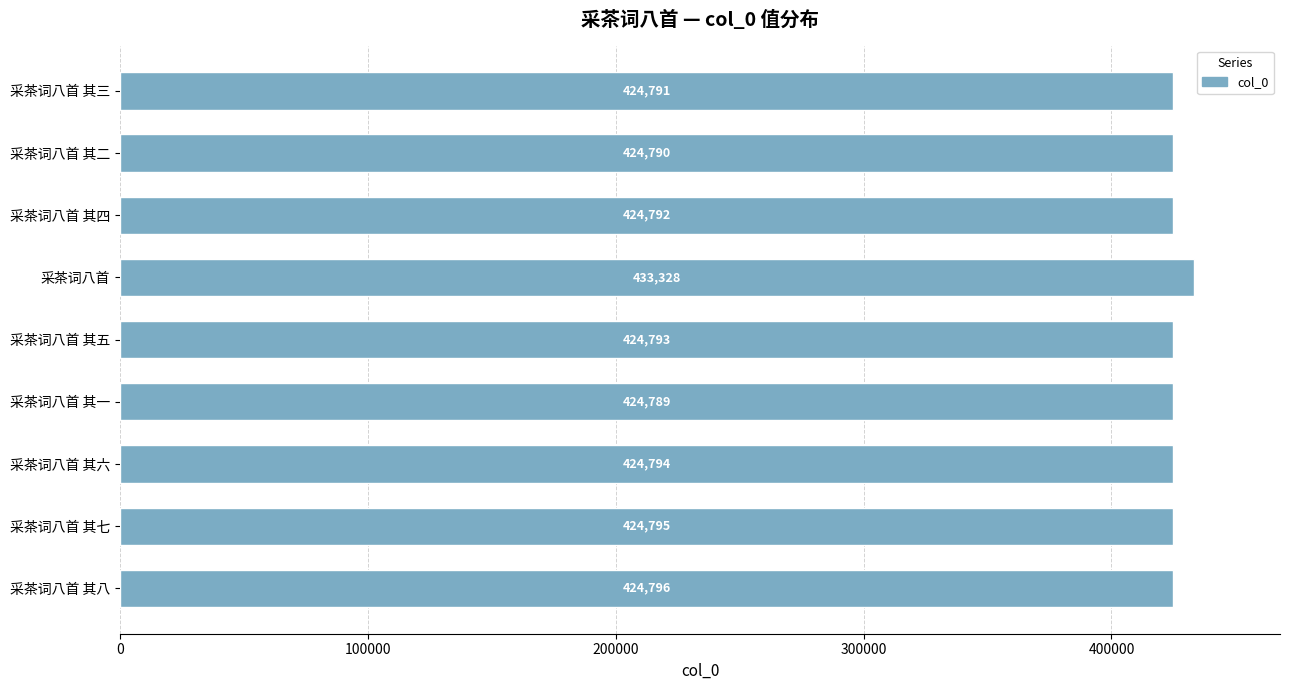

Between 采茶词八首 其四 and 采茶词八首 其七, which is larger?

采茶词八首 其七